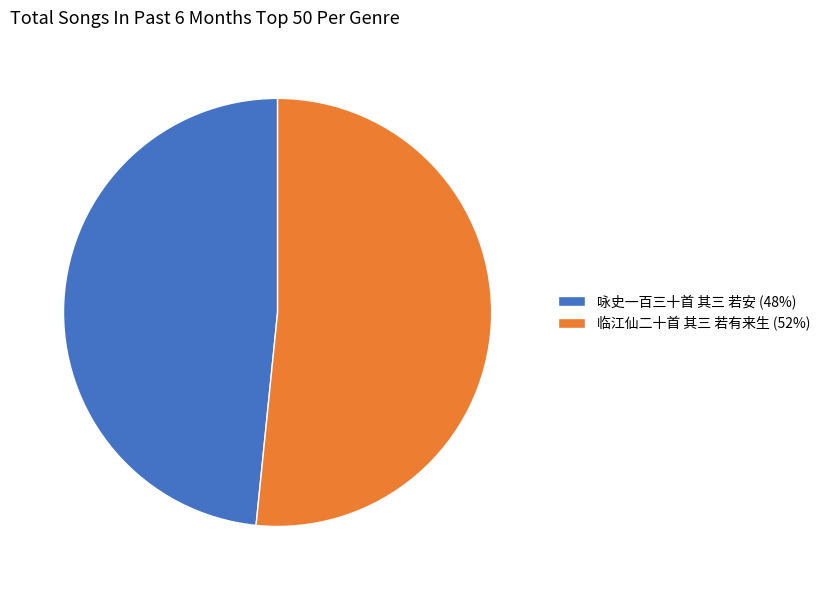

Which has a higher value, 临江仙二十首 其三 若有来生 or 咏史一百三十首 其三 若安?

临江仙二十首 其三 若有来生